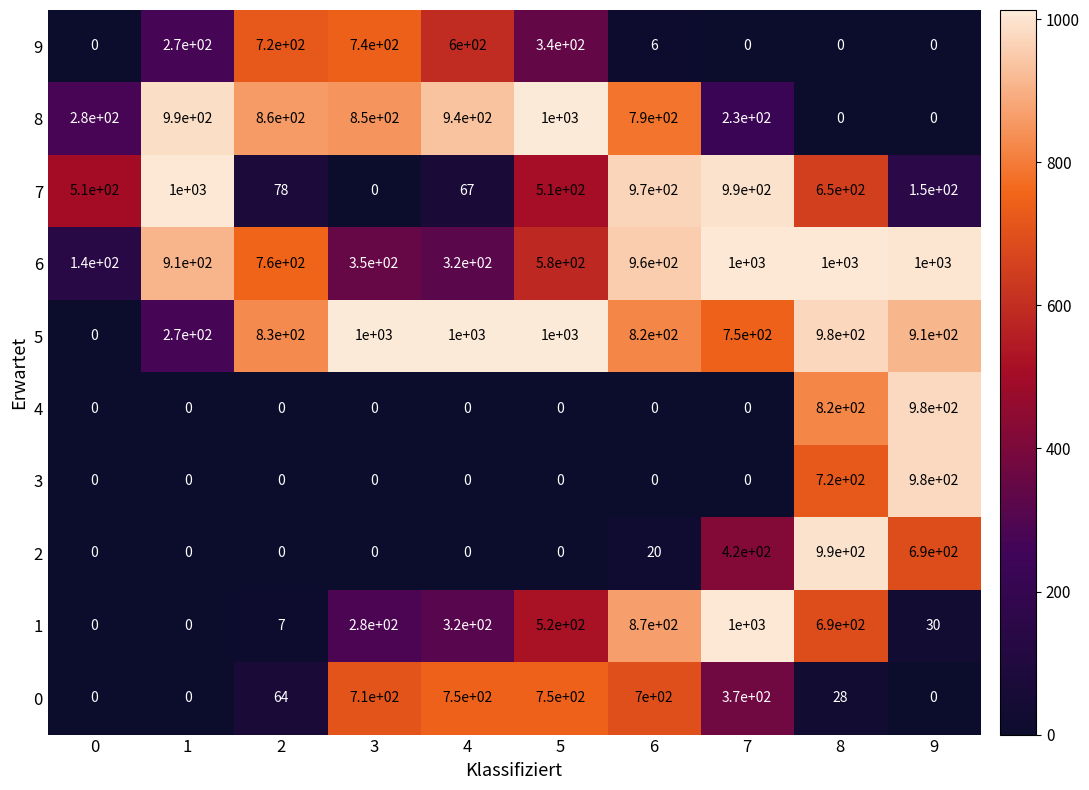

How many positive values does the 3 series have?

2